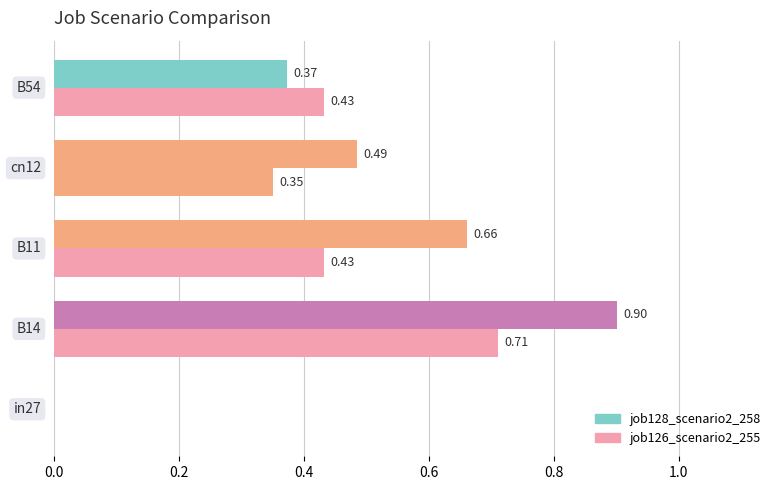

How many data points does each series have?

5